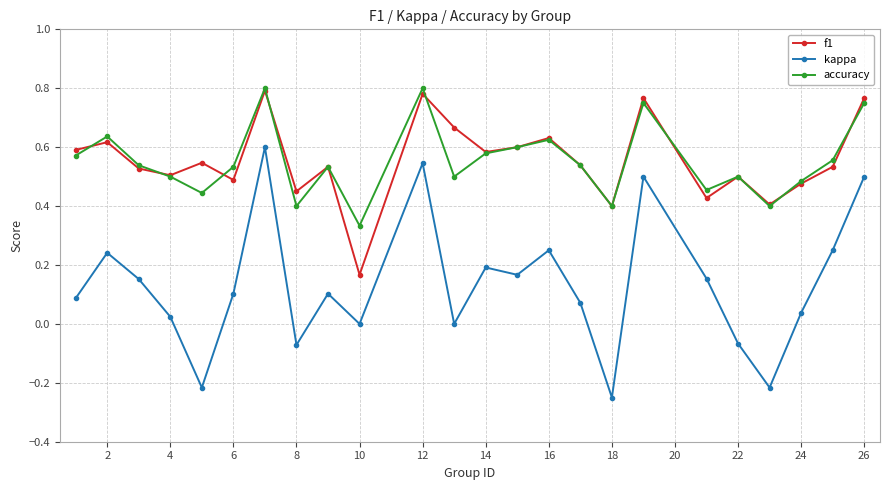

True or false: kappa has more than 0 points higher than both neighbors.

True